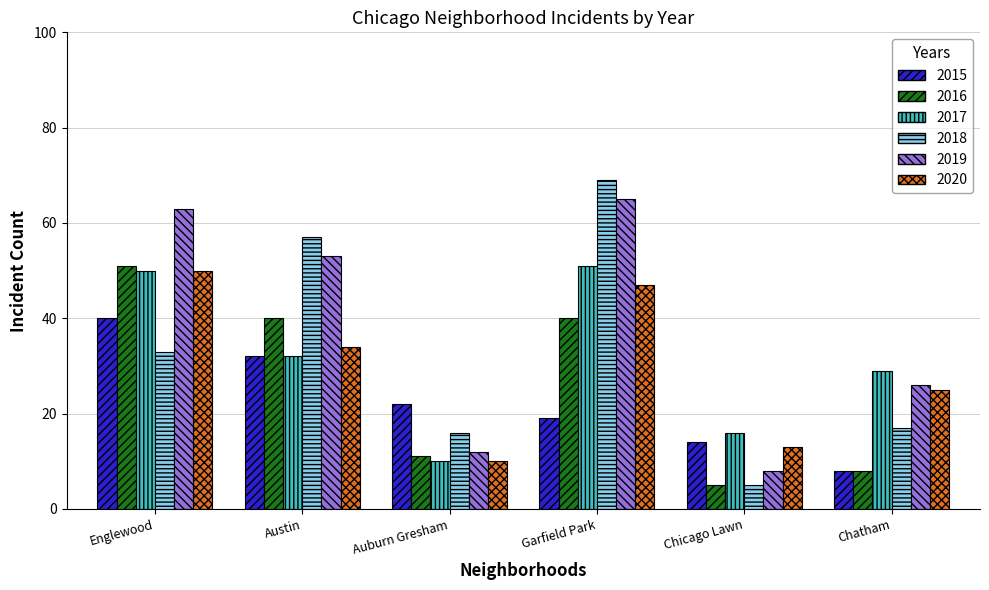

Is the value of 2017 at Auburn Gresham greater than the value of 2019 at Auburn Gresham?

No